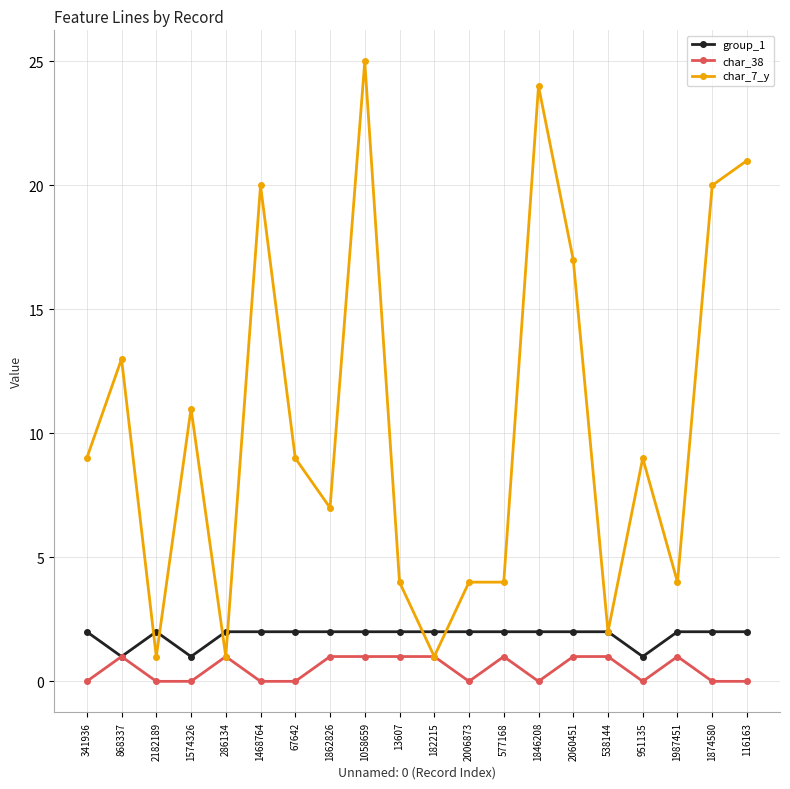

Which series changed the most between 341936 and 116163?

char_7_y